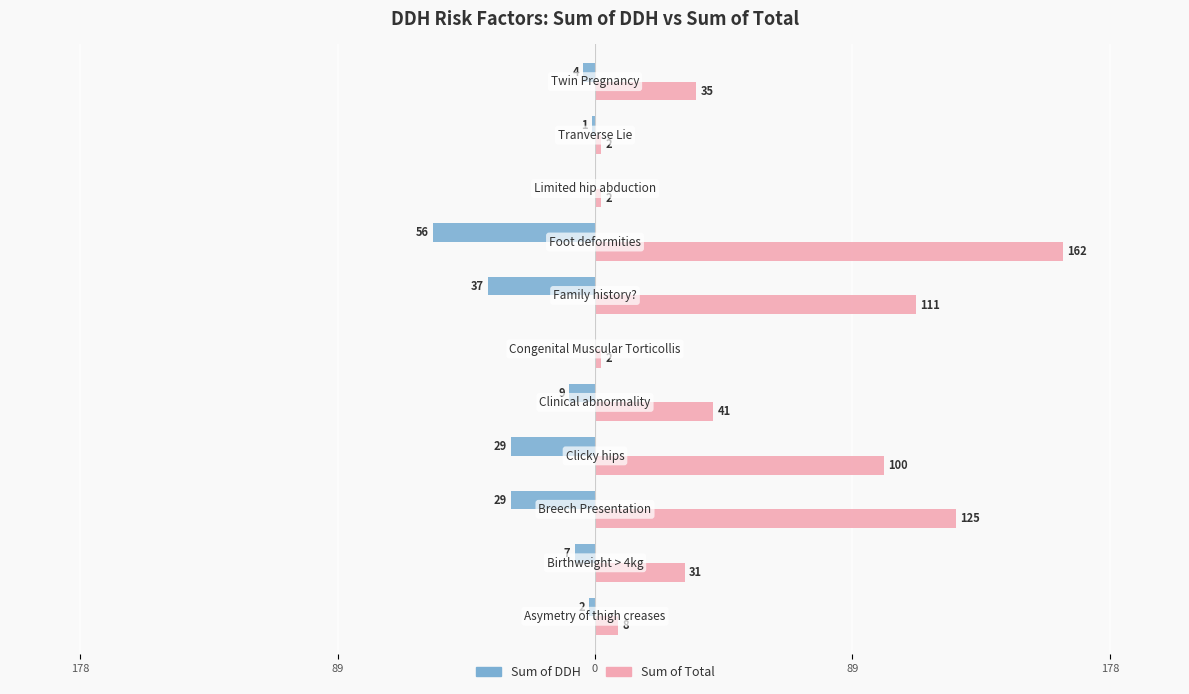

Which series has the largest total across all categories?

Sum of Total